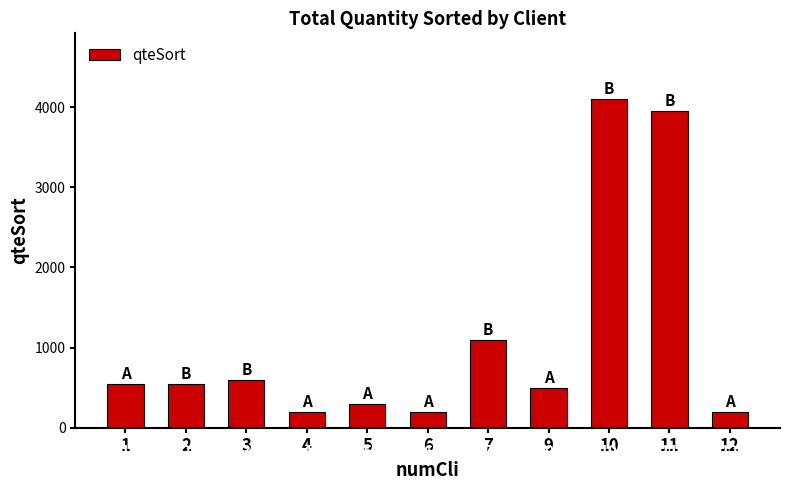

How many bars are there in total?

11